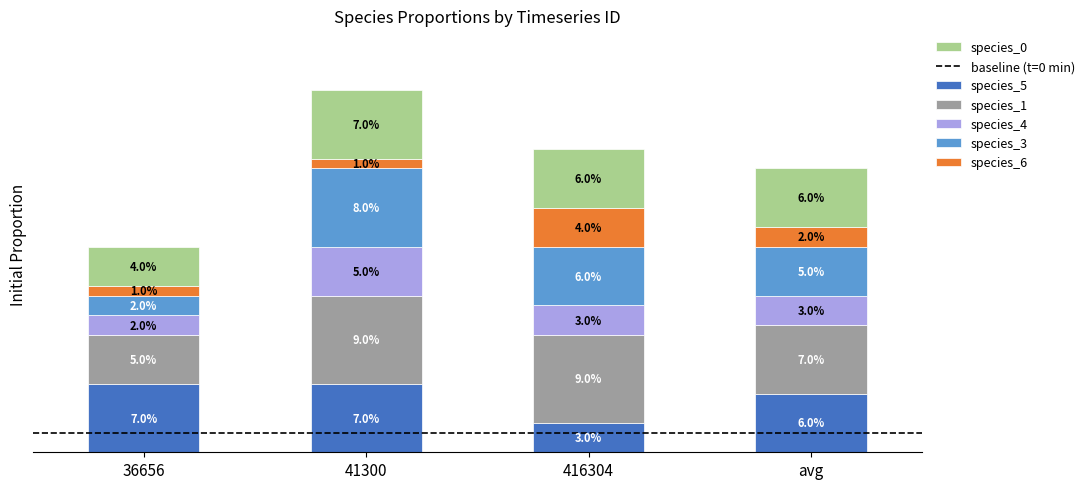

Does the chart contain any negative values?

No